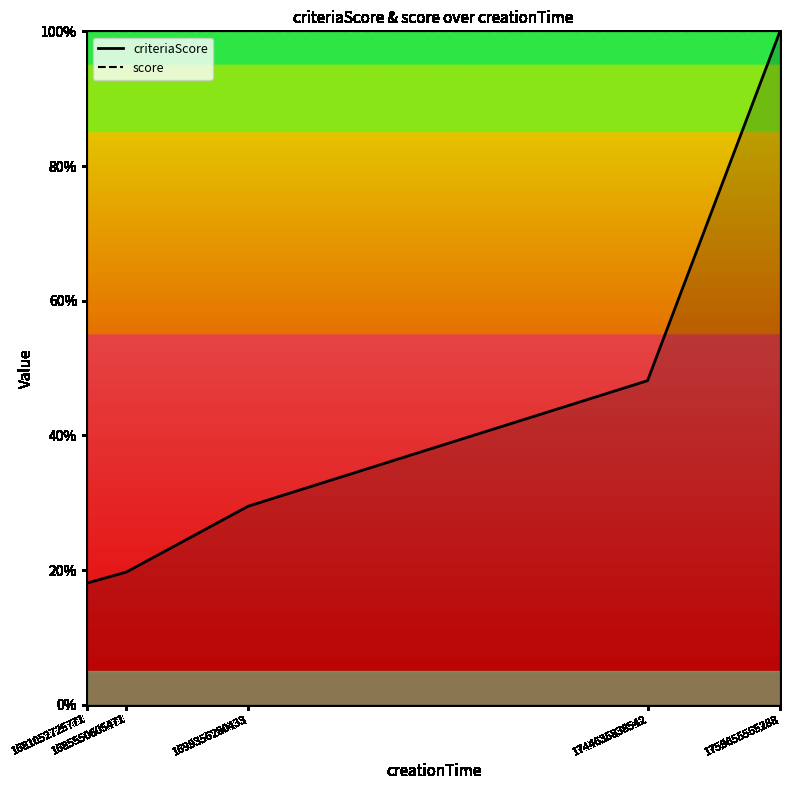

What is the value of the criteriaScore point at the 4th from the left?

48.1